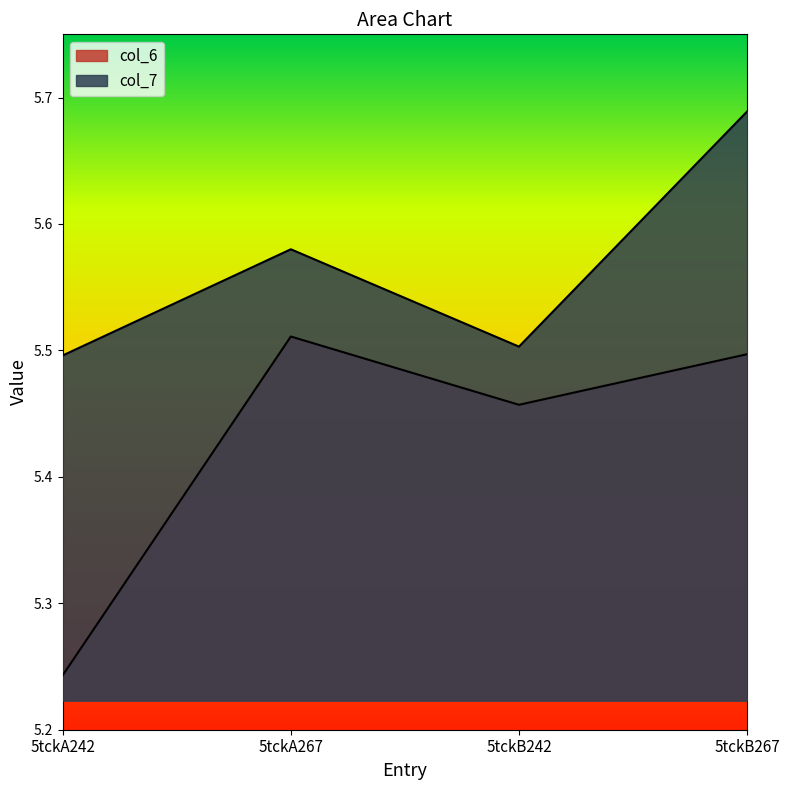

Reading left to right, transcribe all the data shown in this chart.

col_6: 5tckA242=5.2	5tckA267=5.5	5tckB242=5.5	5tckB267=5.5
col_7: 5tckA242=5.5	5tckA267=5.6	5tckB242=5.5	5tckB267=5.7